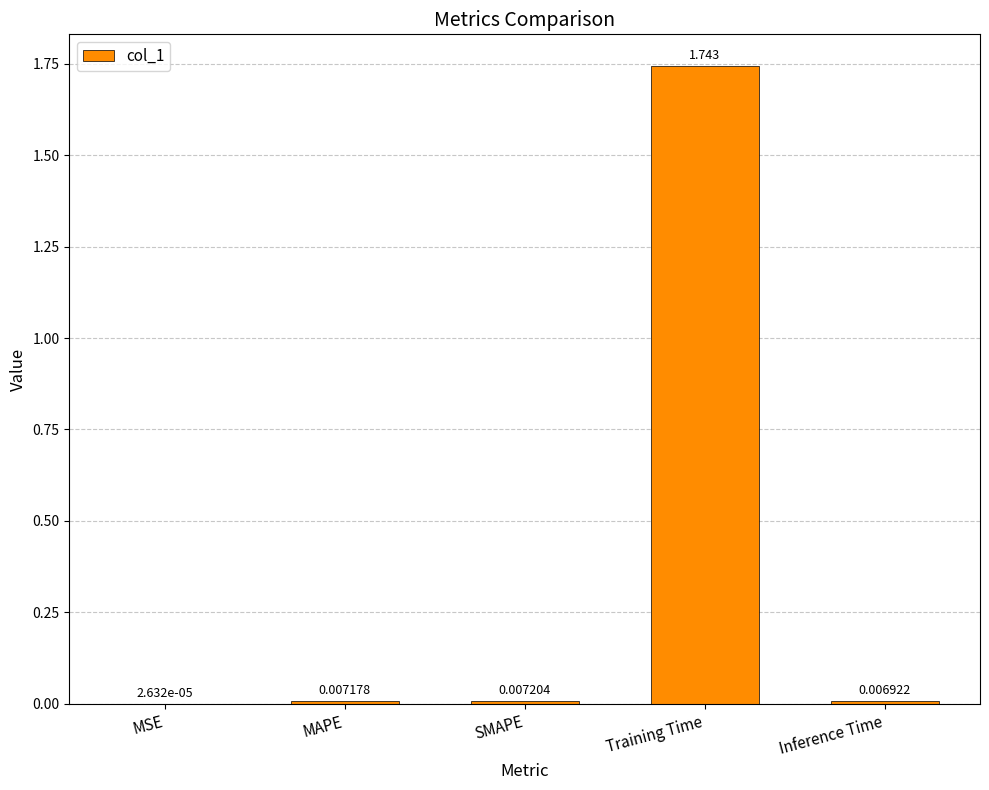

Does the chart contain stacked bars?

No